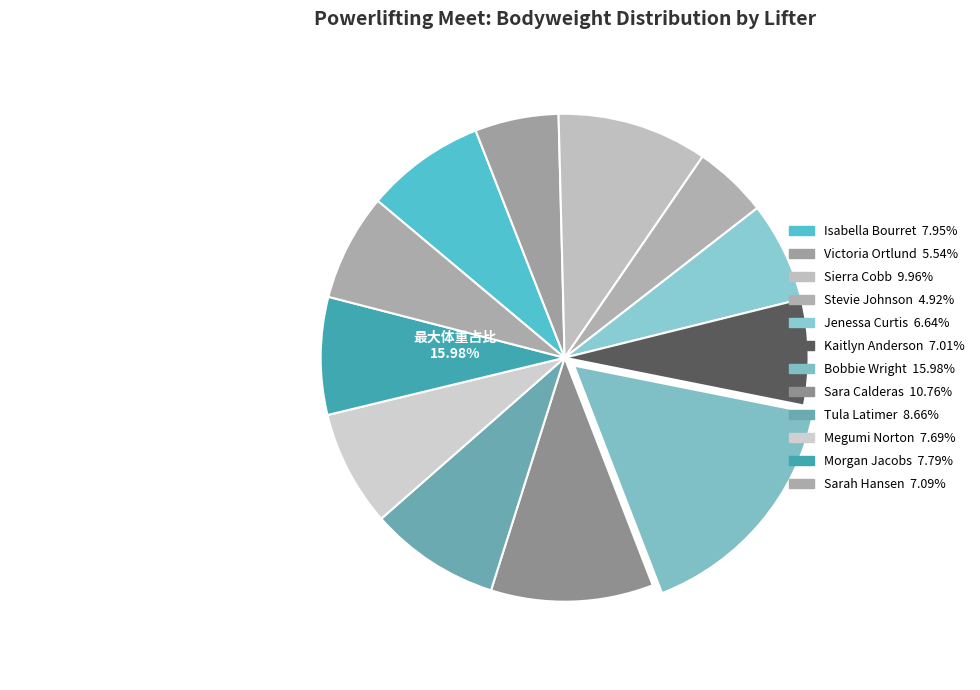

To the nearest percent, what percentage of the pie is Sierra Cobb?

10%